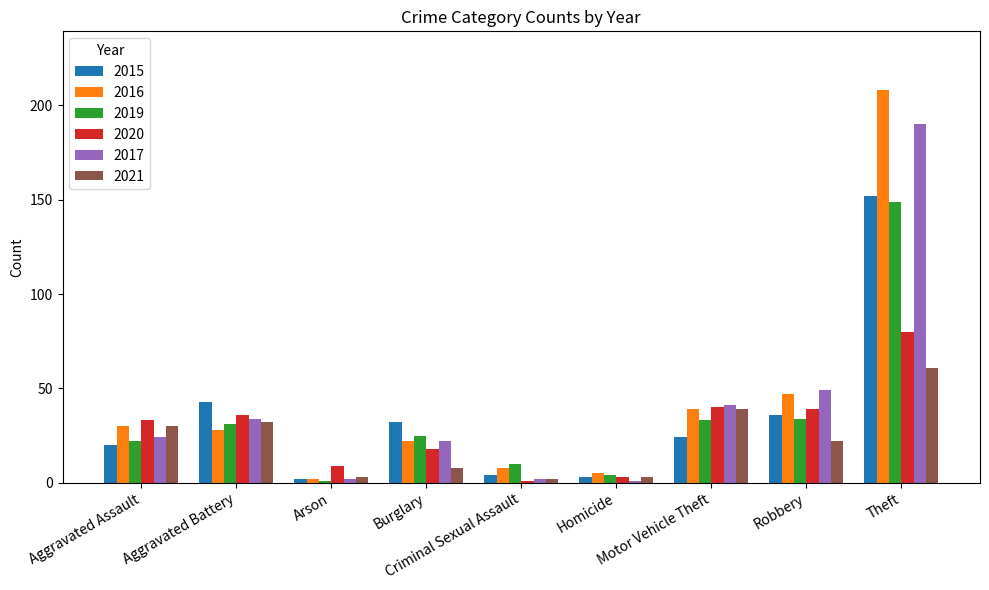

What is the difference between the second highest and second lowest values in the 2020 series?

37